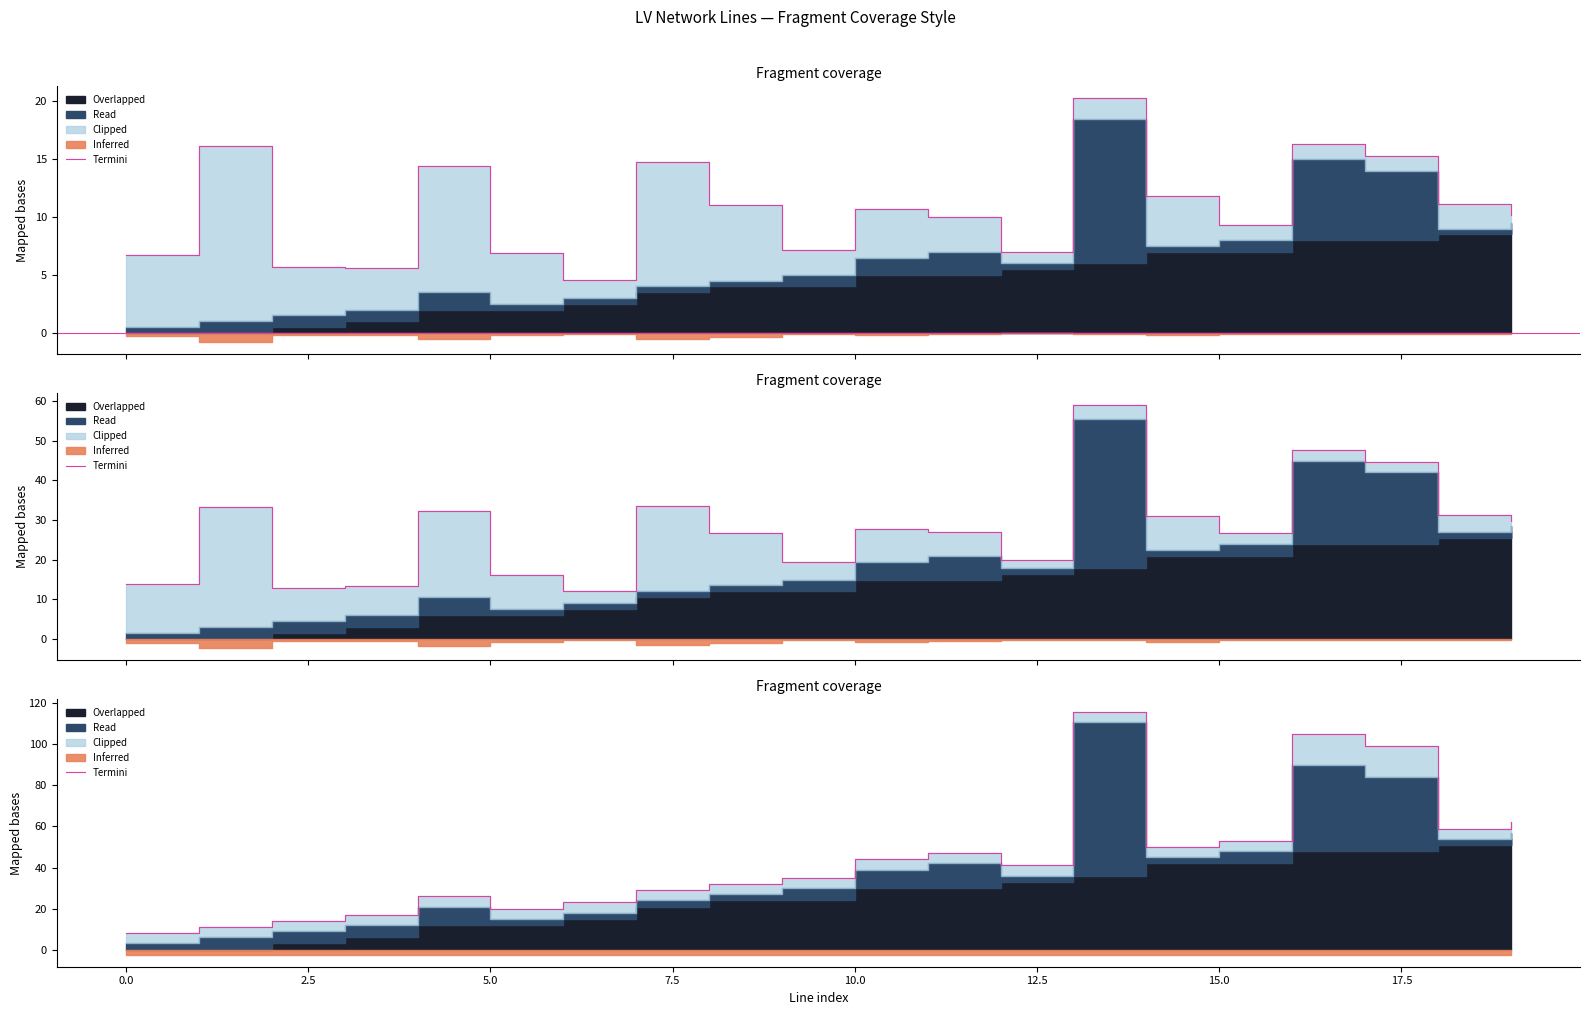

How many values exceed 41?

9